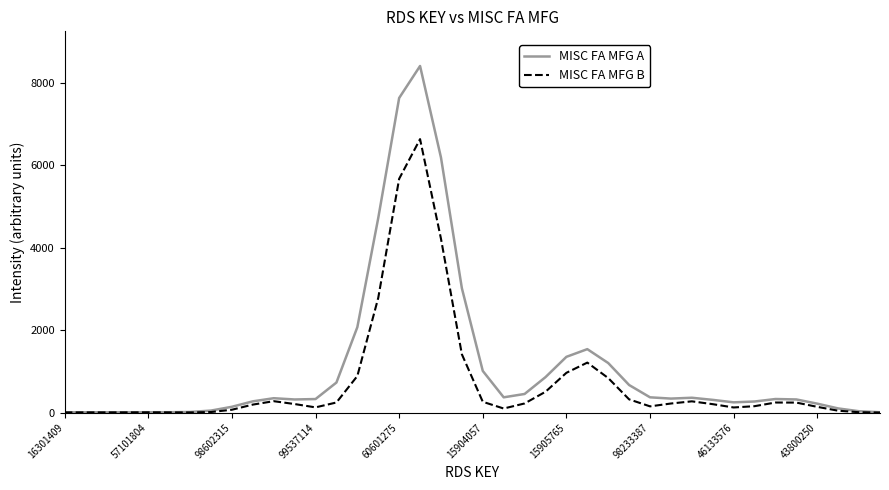

Which series has the largest range (max minus min)?

MISC FA MFG A